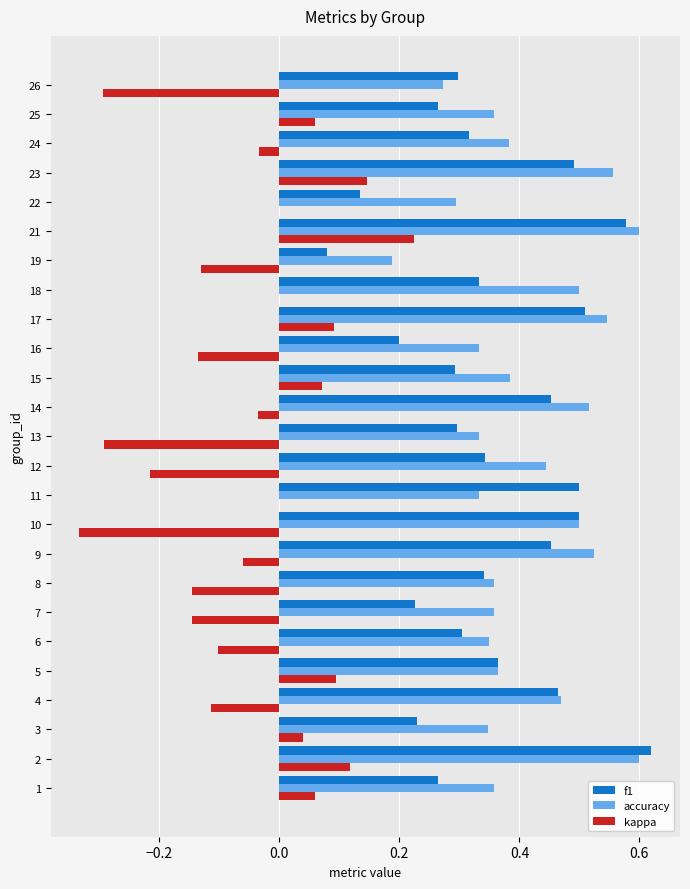

What is the sum of all kappa values?

-1.1